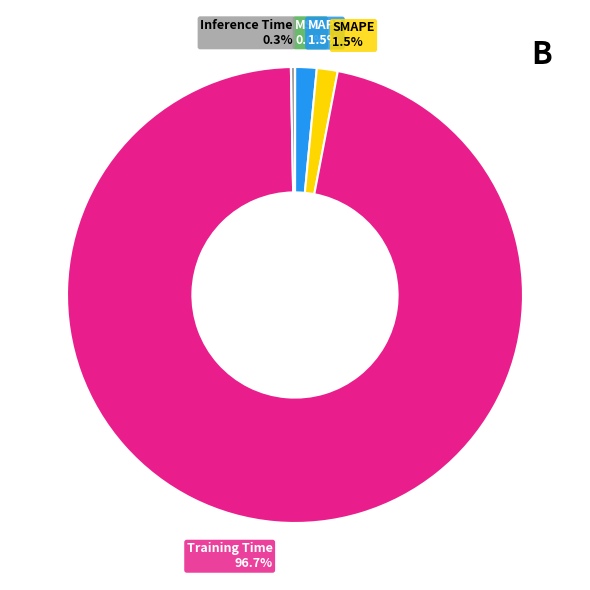

Which slice is the largest?

Training Time